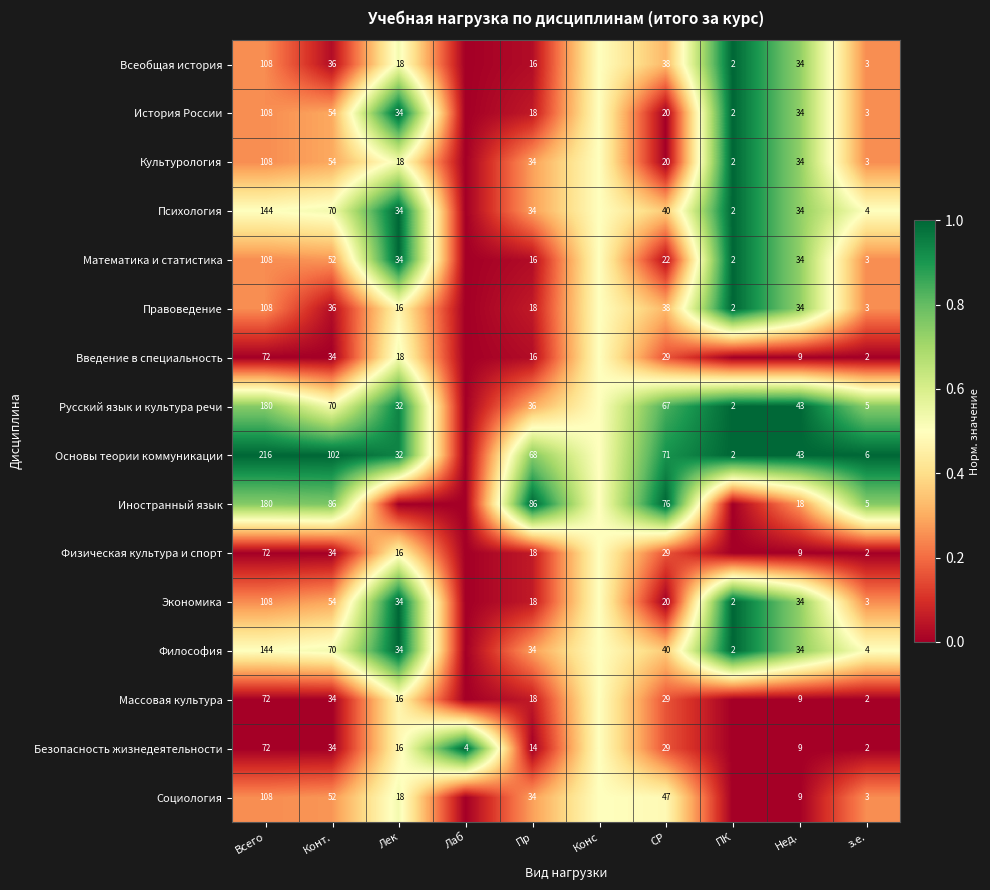

What is the spread (max minus min) of values at Нед.?

34.0